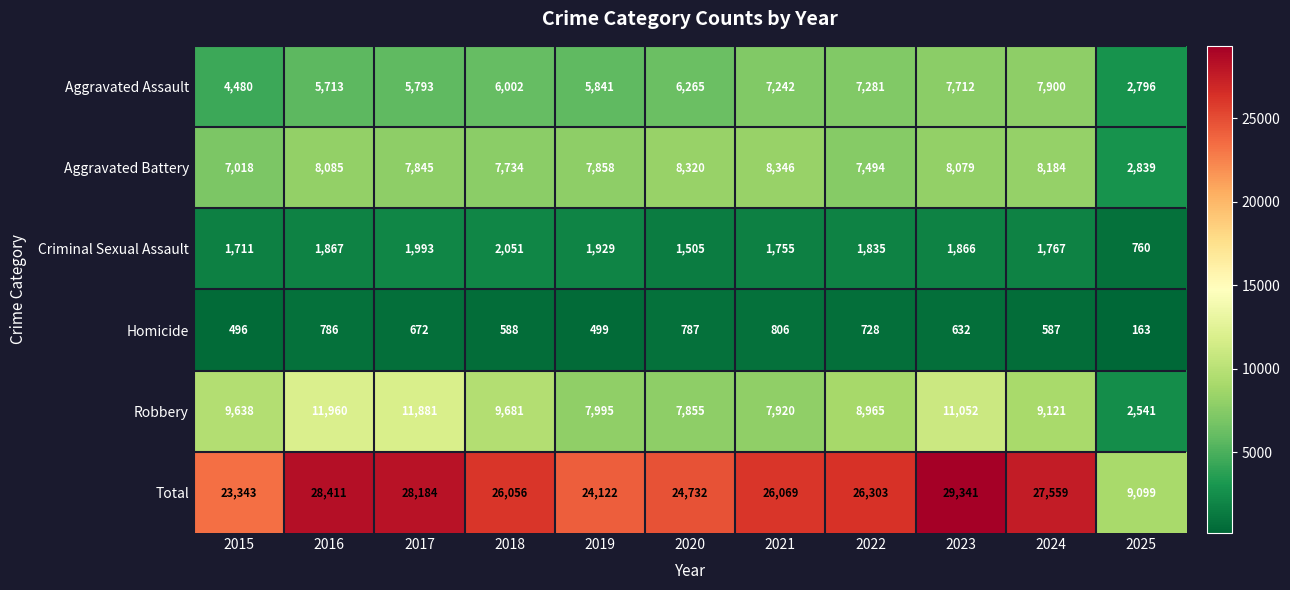

What is the sum of all Aggravated Assault values?

67025